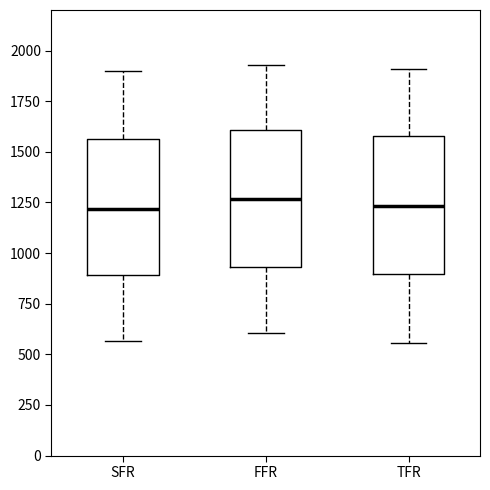

Reading left to right, read every box against the y-axis: the position of its median line, the range the box covers, and the ends of its whiskers. The values are not printed on the chart, so give them approximately, as read against the axis.

SFR: median 1200, box 900 to 1550, whiskers 550 to 1900
FFR: median 1250, box 950 to 1600, whiskers 600 to 1950
TFR: median 1250, box 900 to 1600, whiskers 550 to 1900